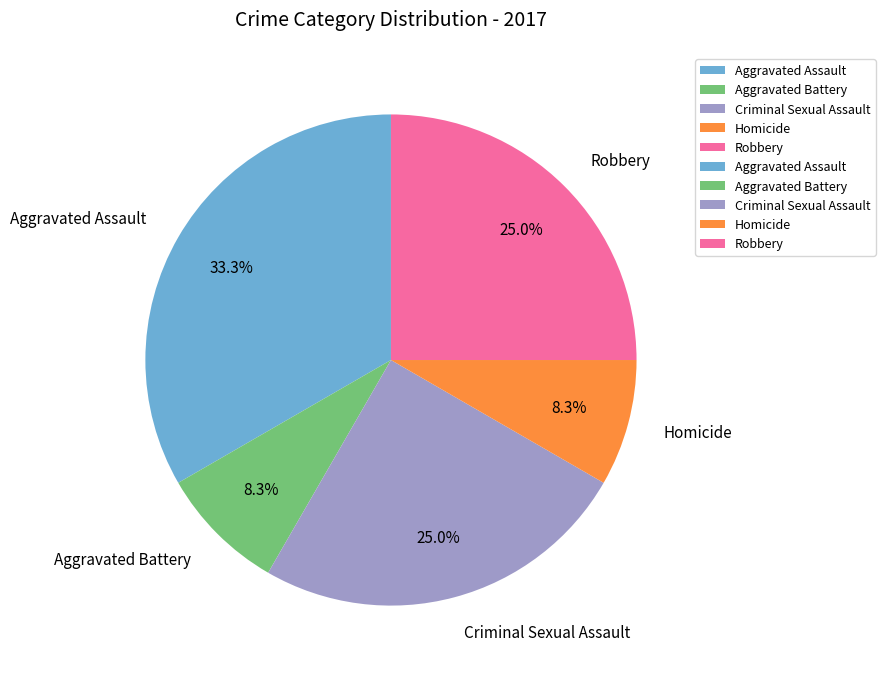

Does any single category account for the majority?

No